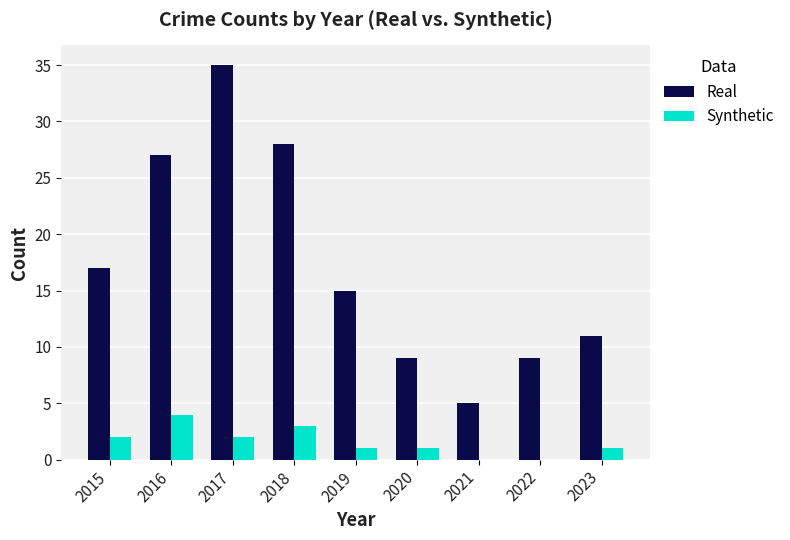

The value of Real at 2019 is 15. True or false?

True